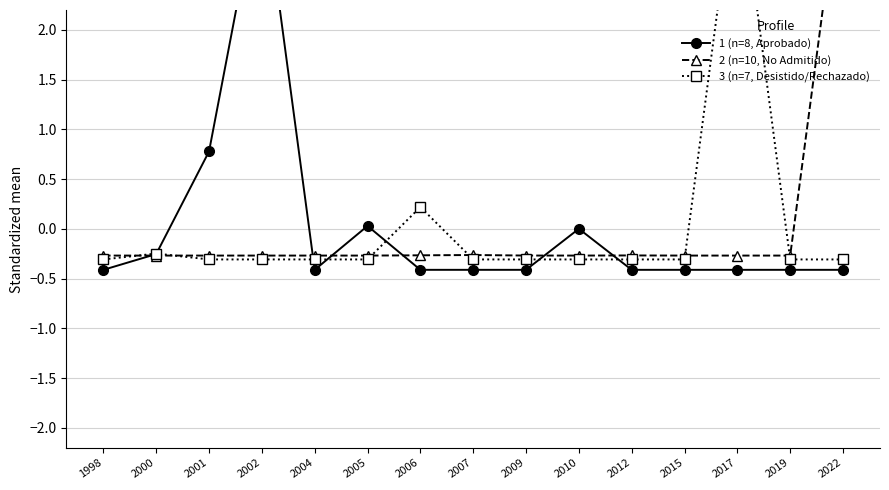

How many times do 1 (n=8, Aprobado) and 3 (n=7, Desistido/Rechazado) cross each other?

6